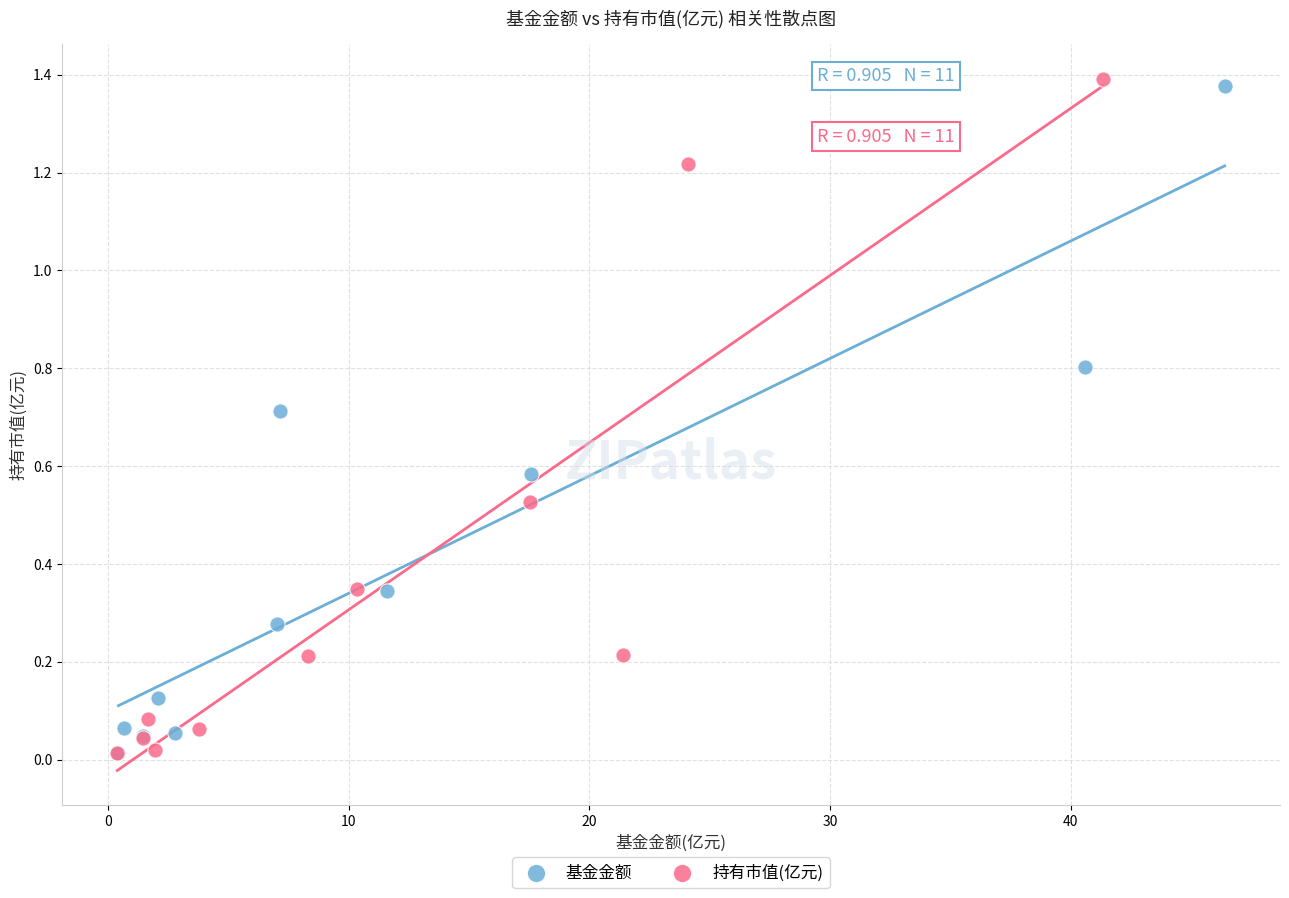

What are all the series names shown in the legend?

基金金额, 持有市值(亿元)